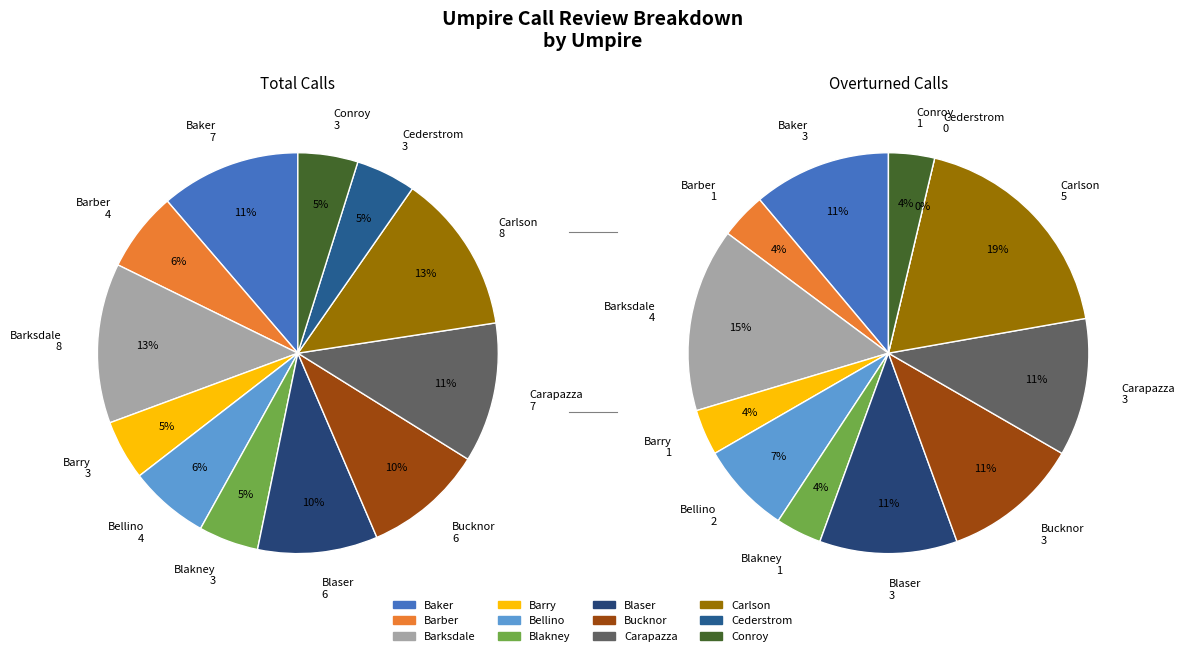

To the nearest percent, what percentage of the pie is Barber?

6%